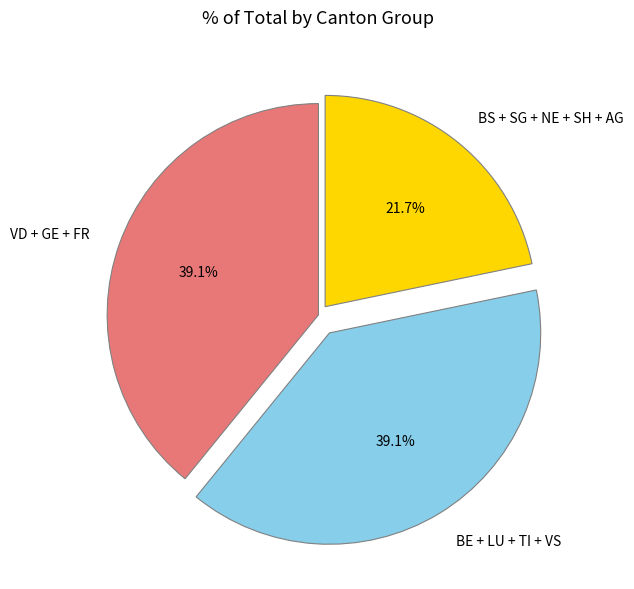

Count the number of slices in the pie.

3